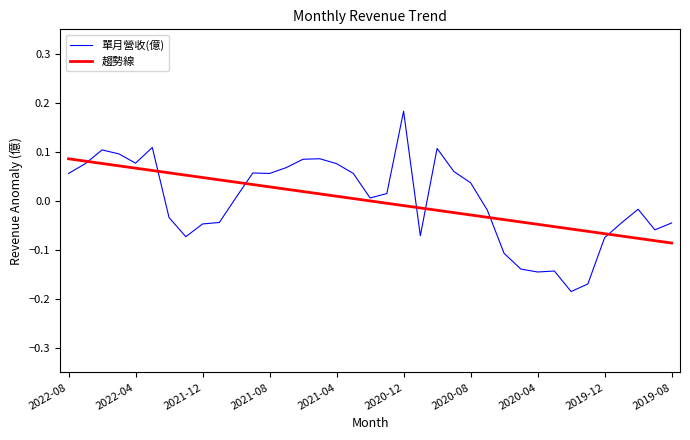

Which series has the largest range (max minus min)?

單月營收(億)